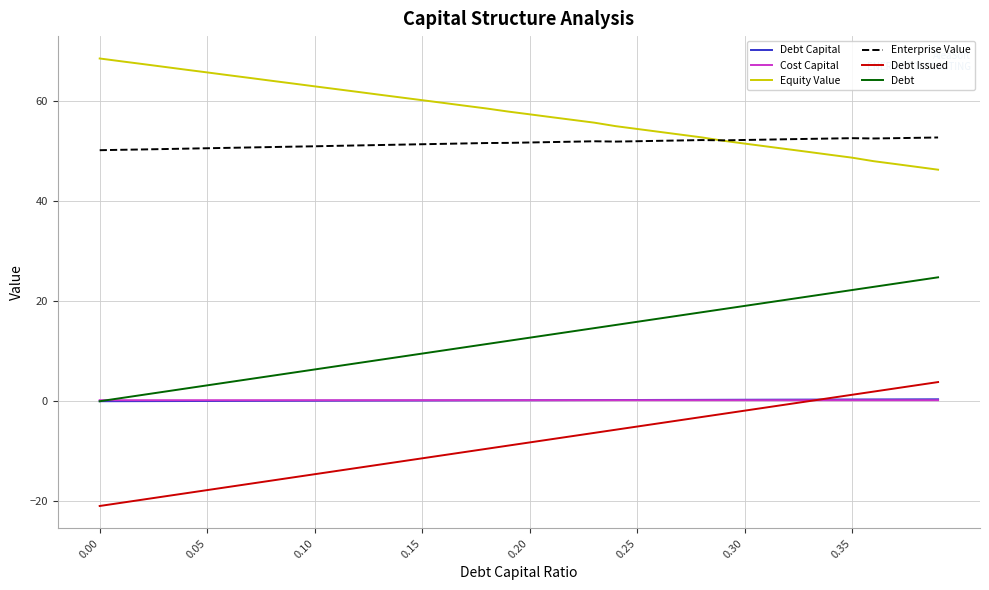

What are all the series names shown in the legend?

Debt Capital, Cost Capital, Equity Value, Enterprise Value, Debt Issued, Debt